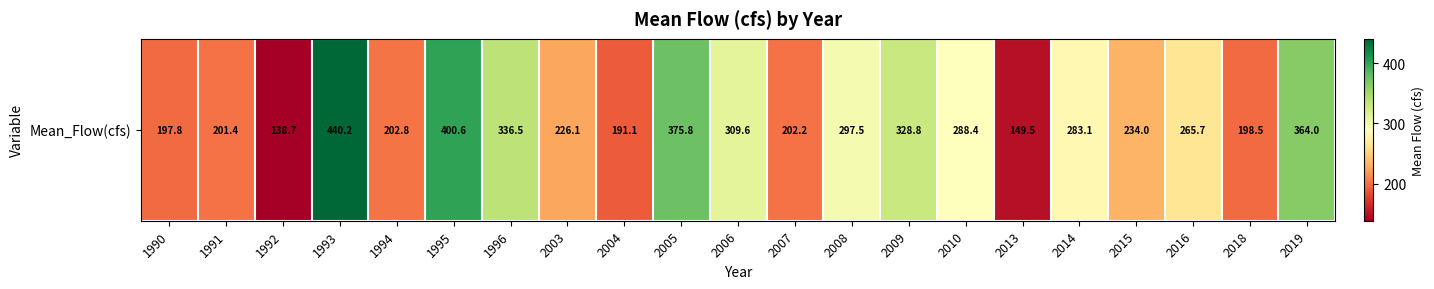

What is the sum of all values?

5632.3